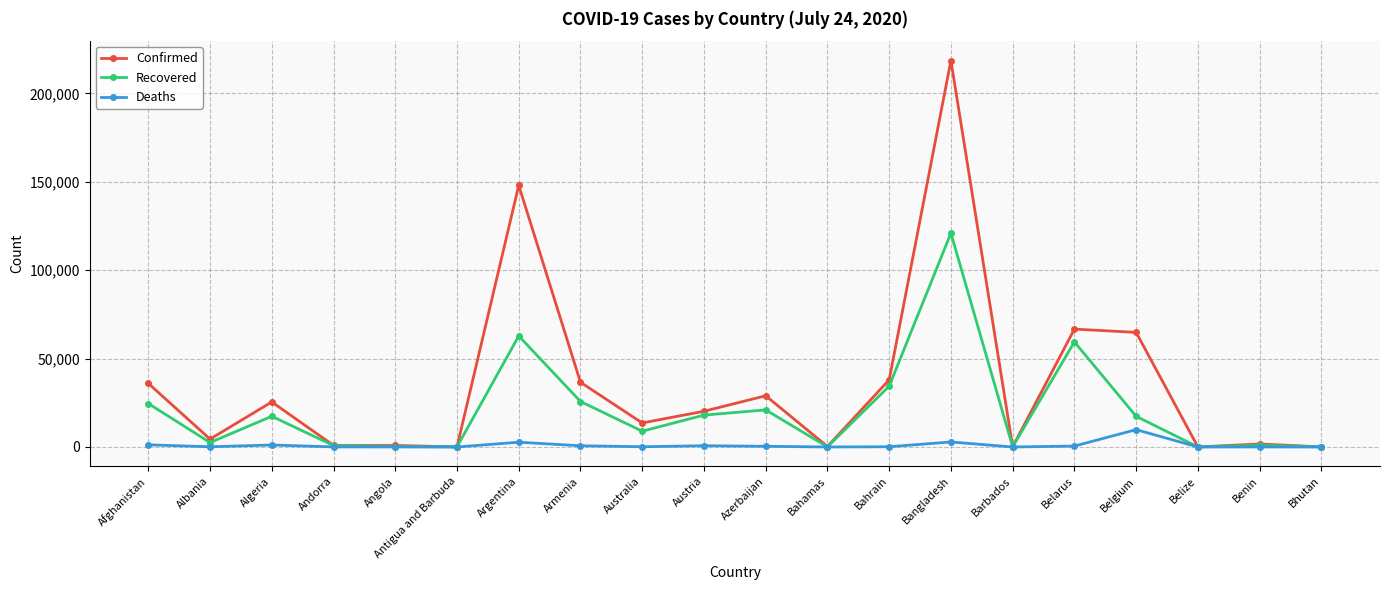

What is the label of the 6th point from the right?

Barbados